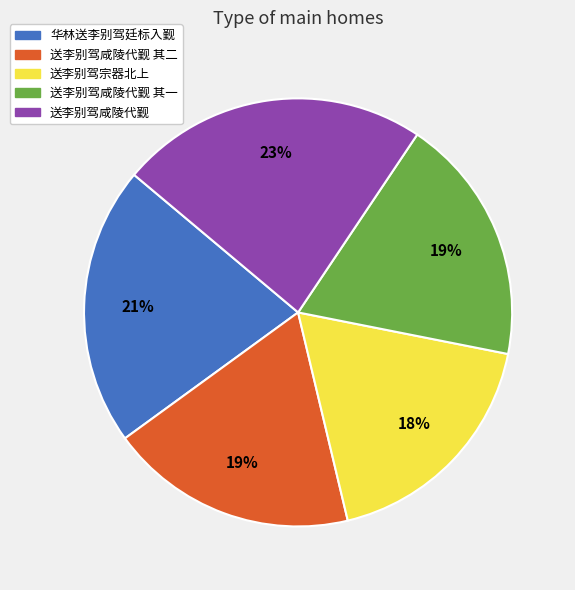

Does any single category account for the majority?

No